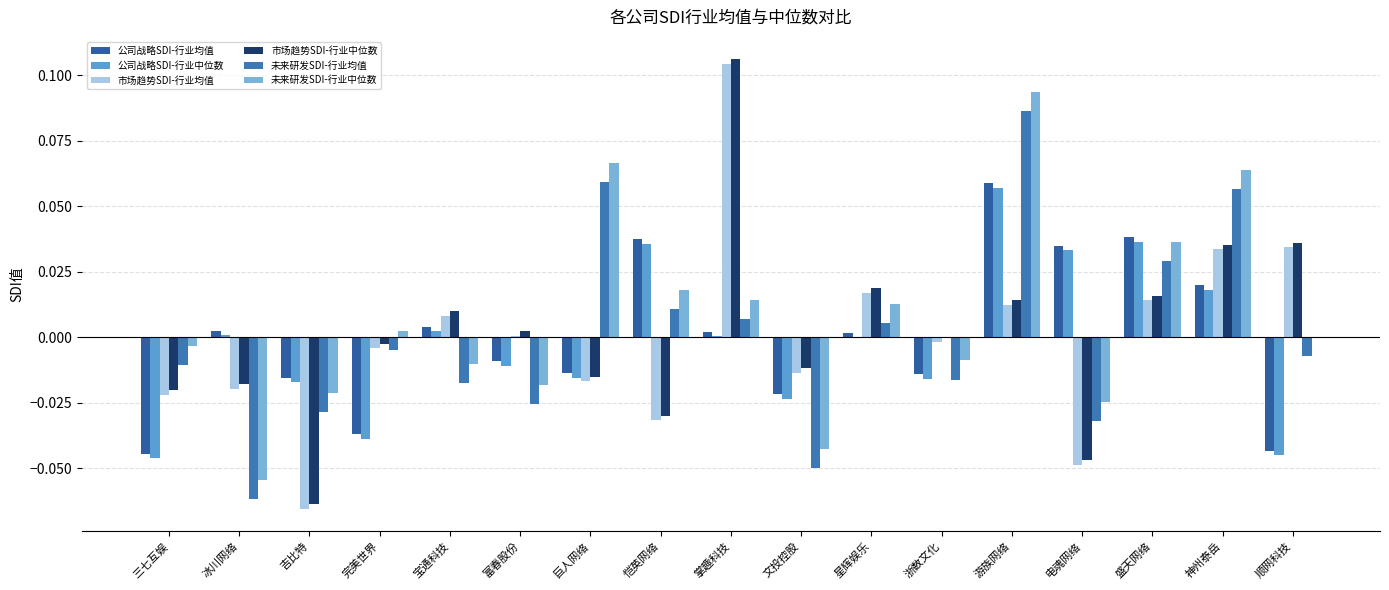

What is the difference between the 未来研发SDI-行业均值 values at 电魂网络 and 巨人网络?

0.1